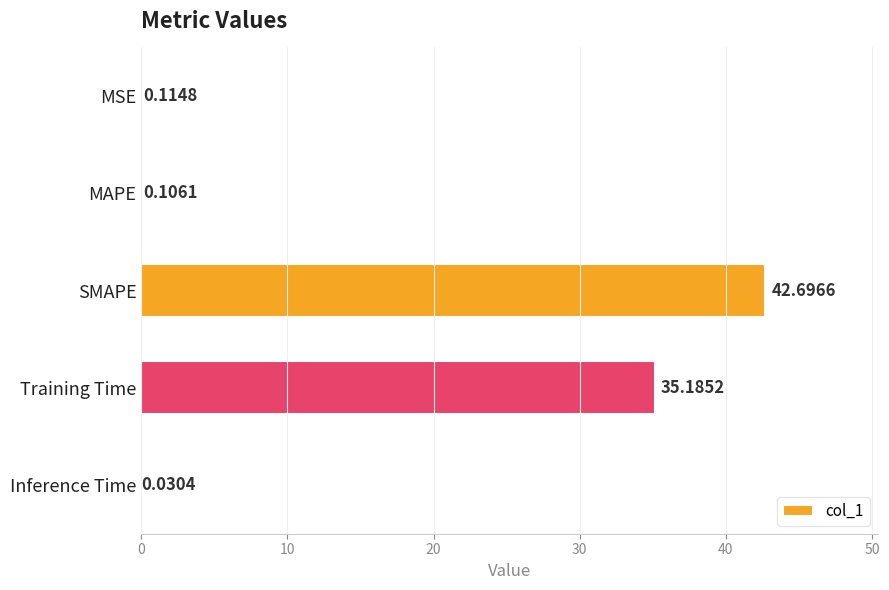

Where is the data nearest to the value 21?

Training Time